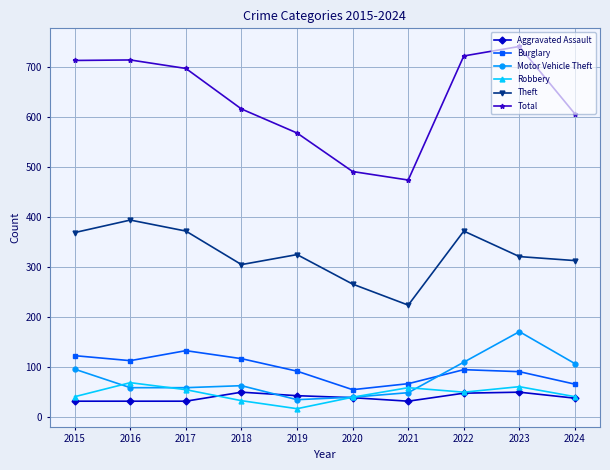

Which category has the lowest value in the Total series?

2021